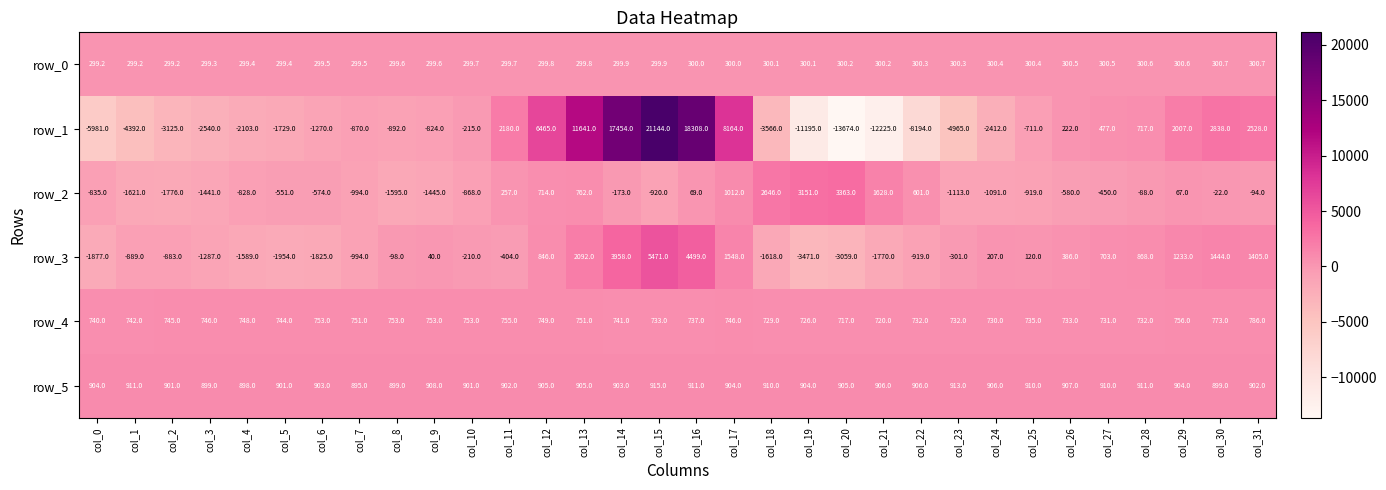

Which series has the largest total across all categories?

row_5